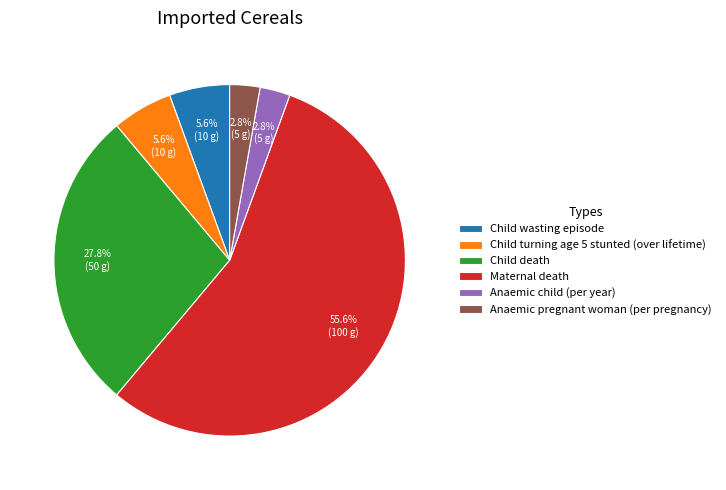

Does any single category account for the majority?

Yes